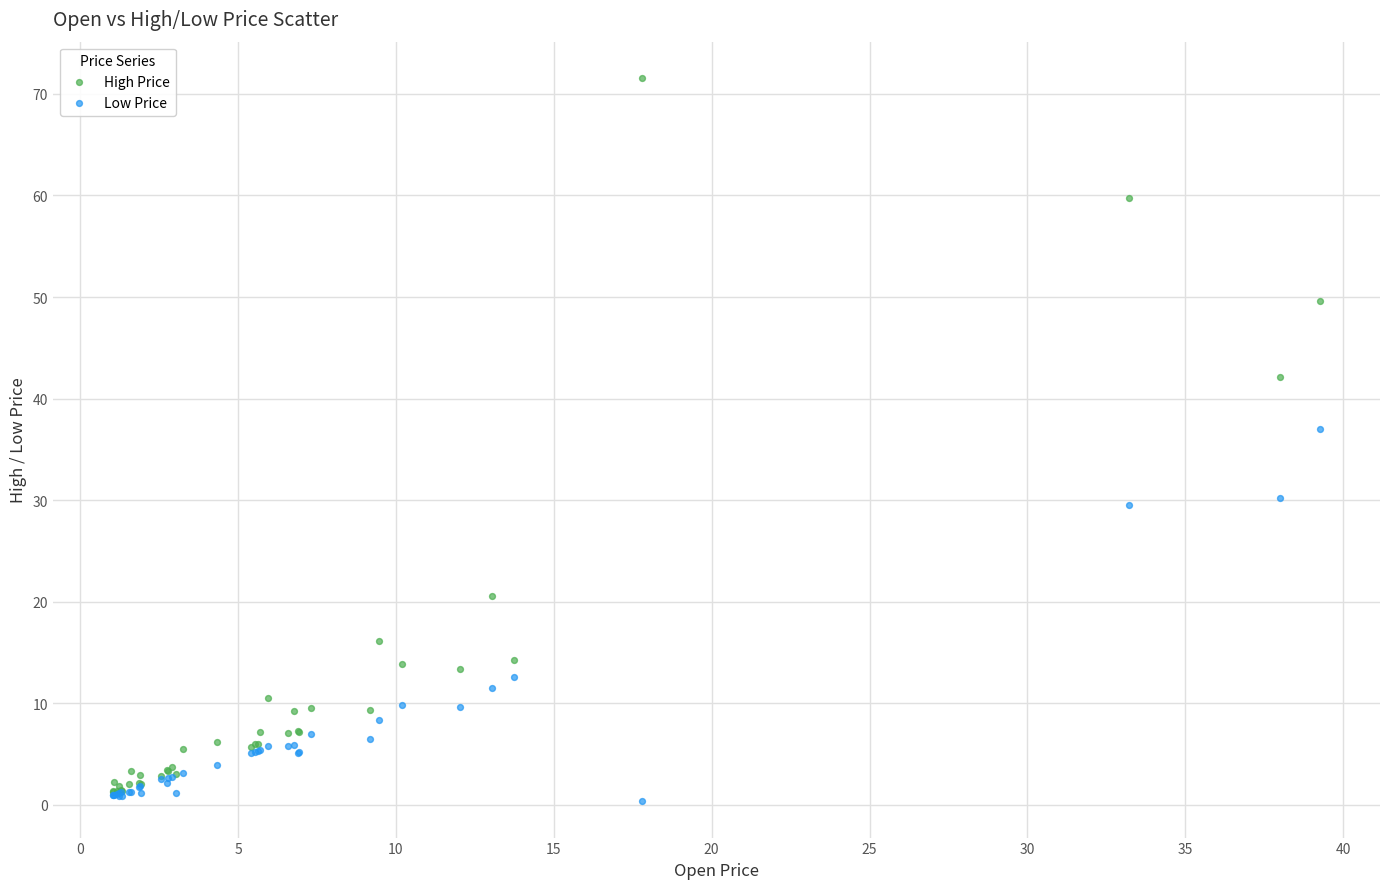

What are all the series names shown in the legend?

High Price, Low Price